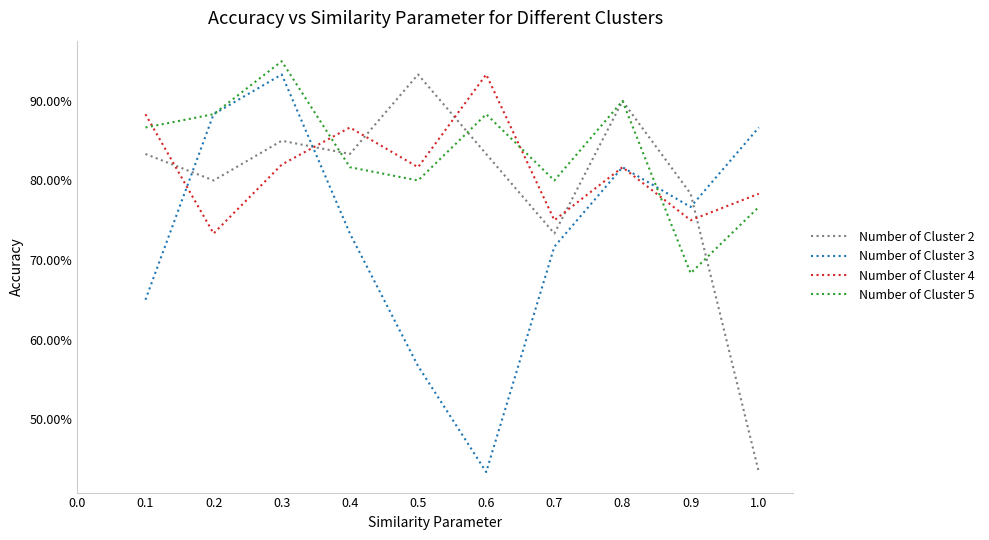

What are all the series names shown in the legend?

Number of Cluster 2, Number of Cluster 3, Number of Cluster 4, Number of Cluster 5